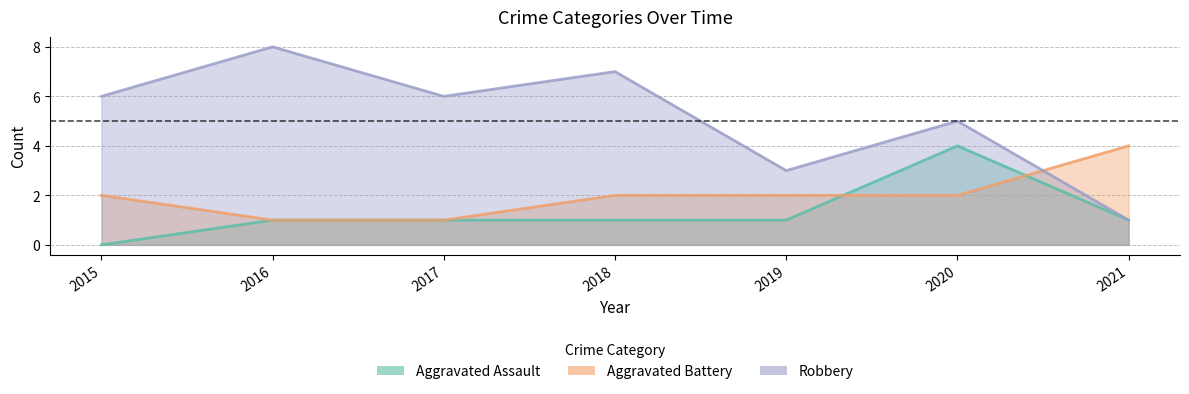

Count the number of data series in this chart.

3